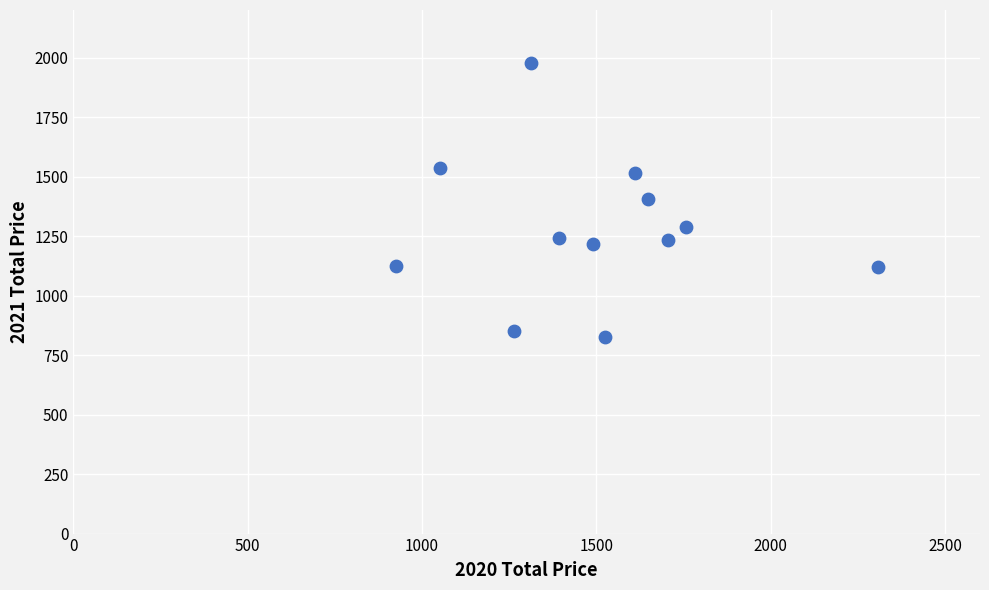

What is the average X value?

1499.1